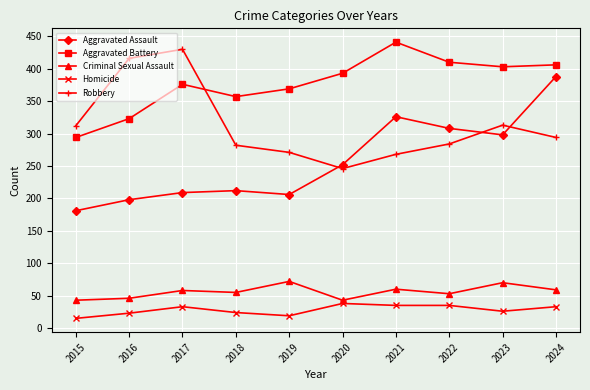

How many interior local peaks does the Robbery series have?

2